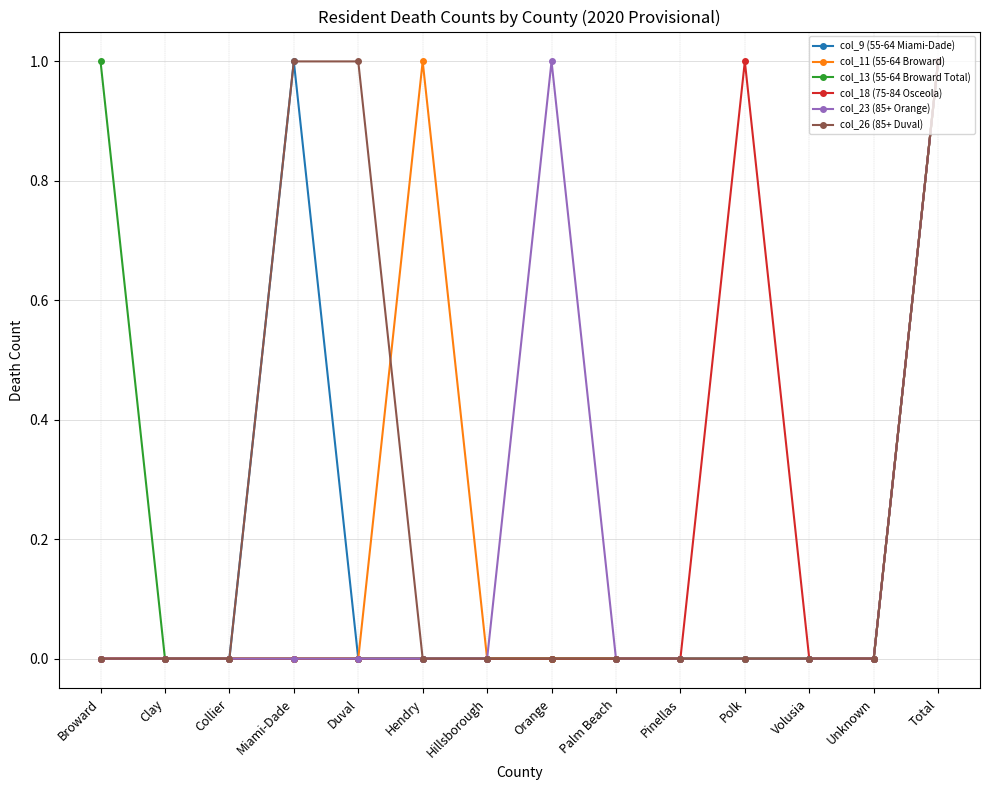

Between Collier and Hendry, which series saw the biggest shift?

col_11 (55-64 Broward)